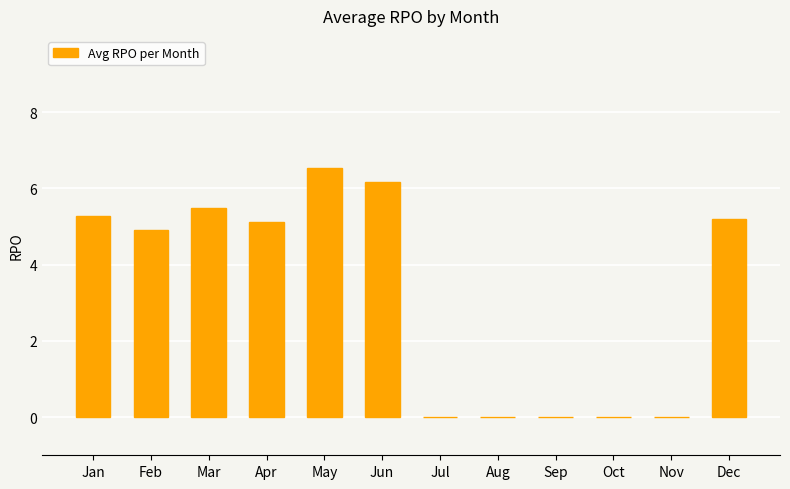

Approximately how many times larger is the value at Dec compared to Jun?

0.8